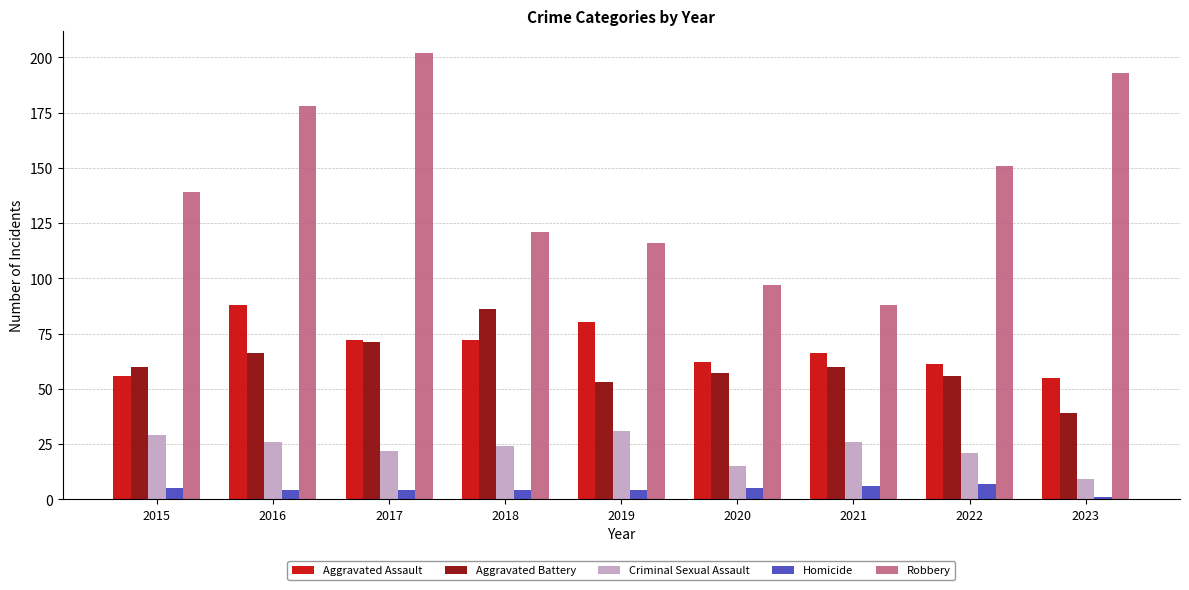

Count the number of data series in this chart.

5